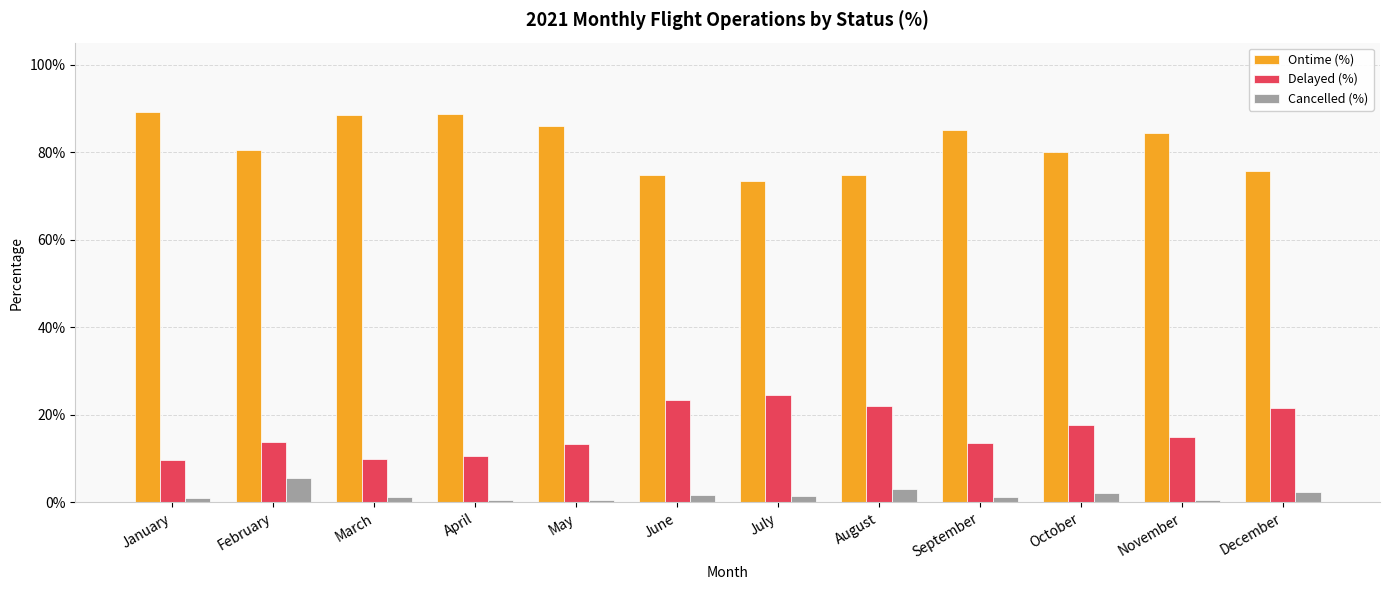

Rank the series by their maximum value, from highest to lowest.

Ontime (%), Delayed (%), Cancelled (%)